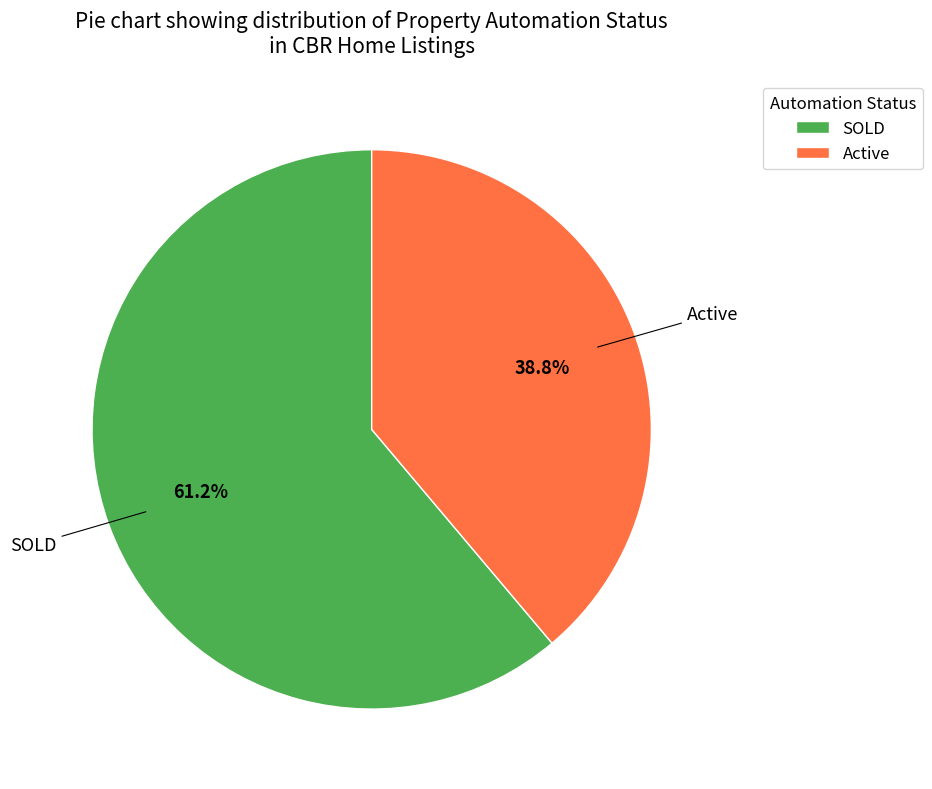

Which slice represents more than half of the pie?

SOLD